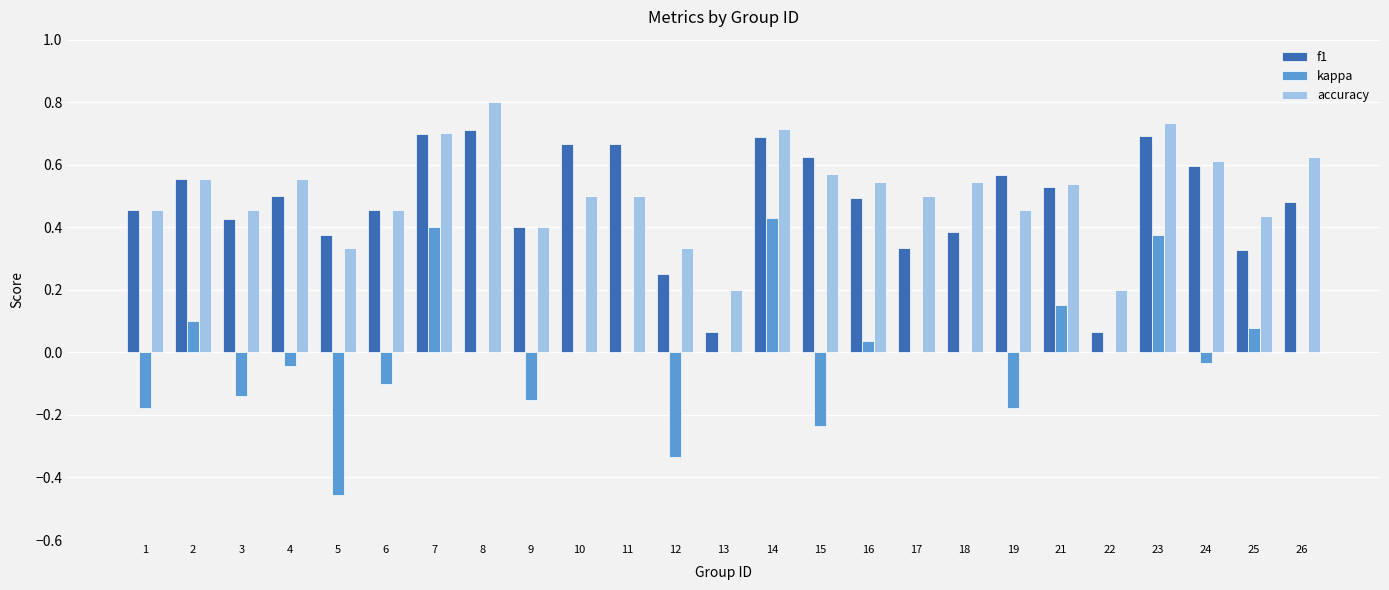

What is the sum of all f1 values?

12.0